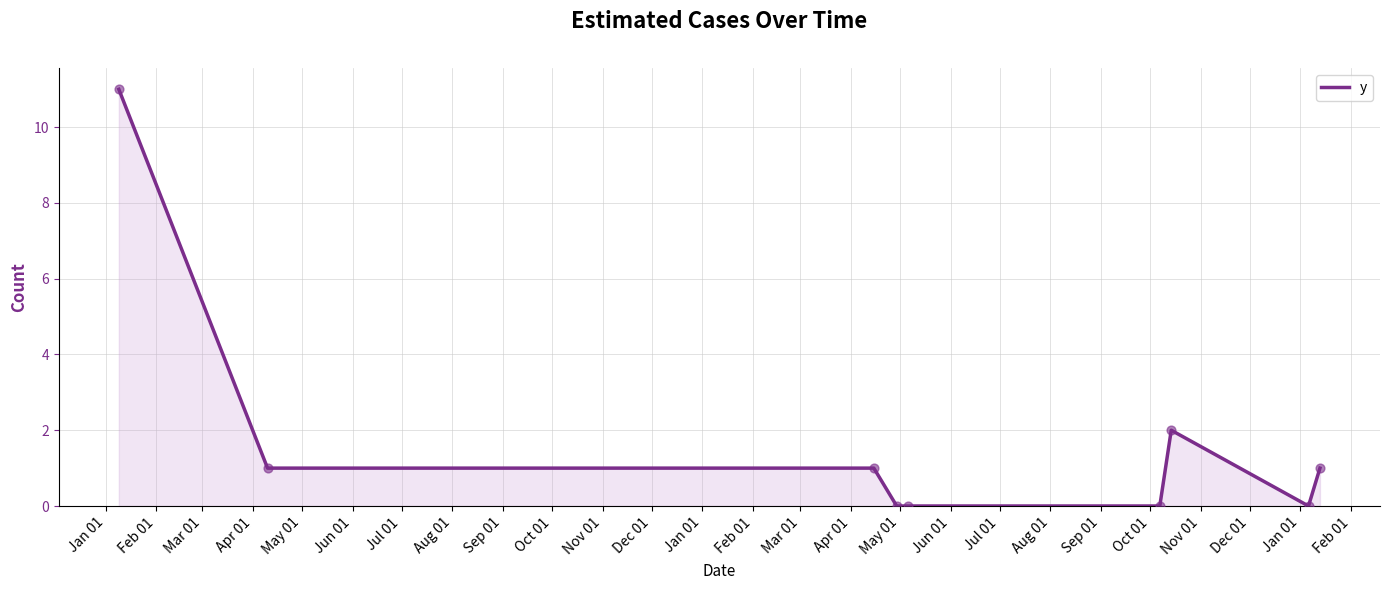

What is the difference between the maximum and minimum values?

11